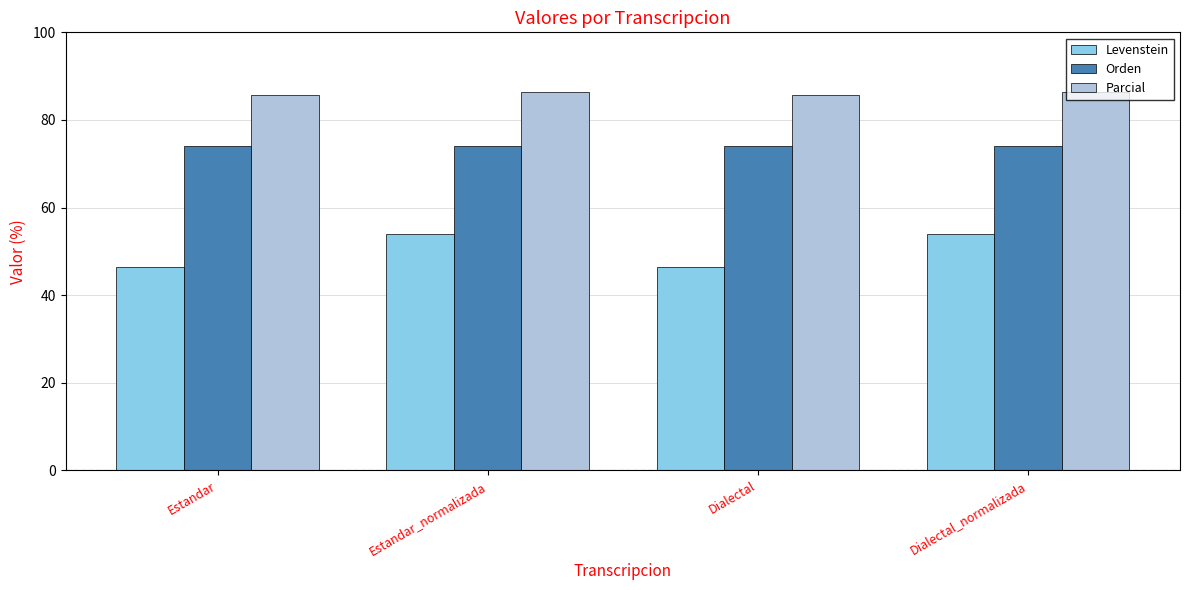

What is the sum of all Parcial values?

344.4